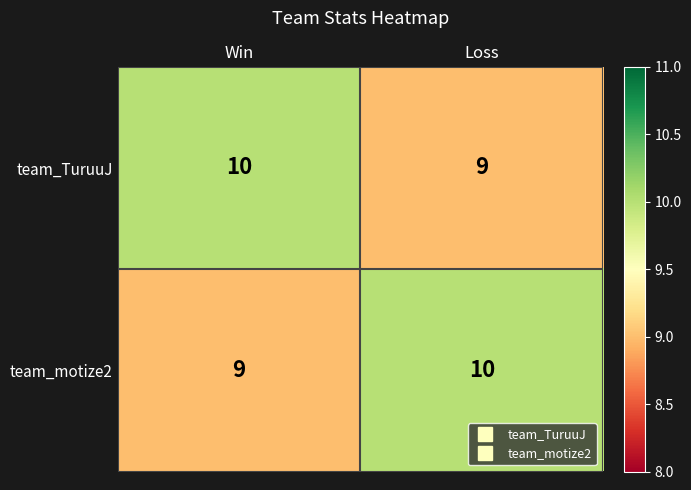

What is the highest value of the team_motize2 series?

10